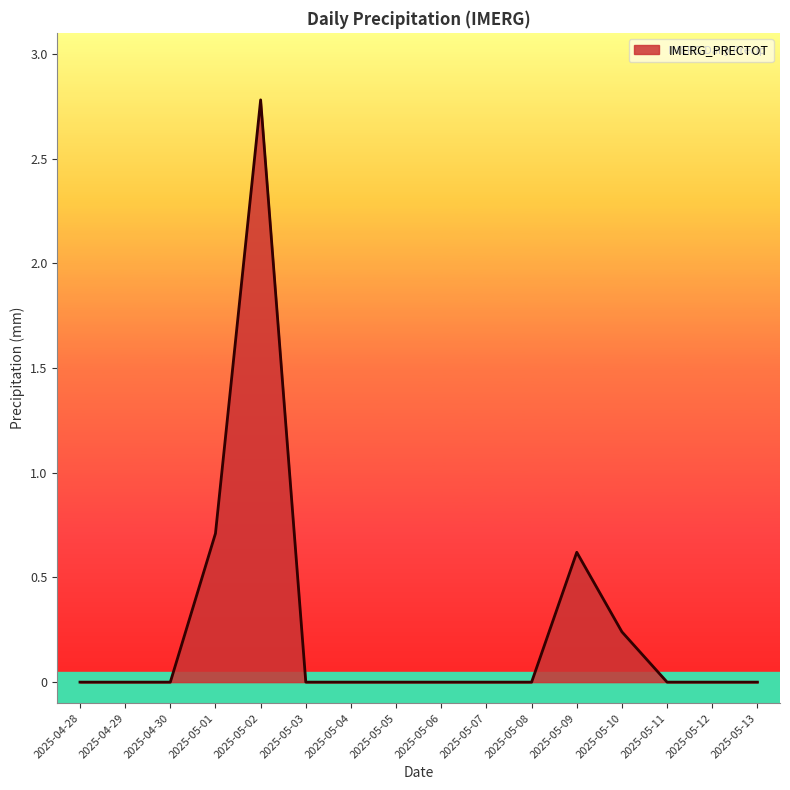

What position from the left is 2025-04-29?

2